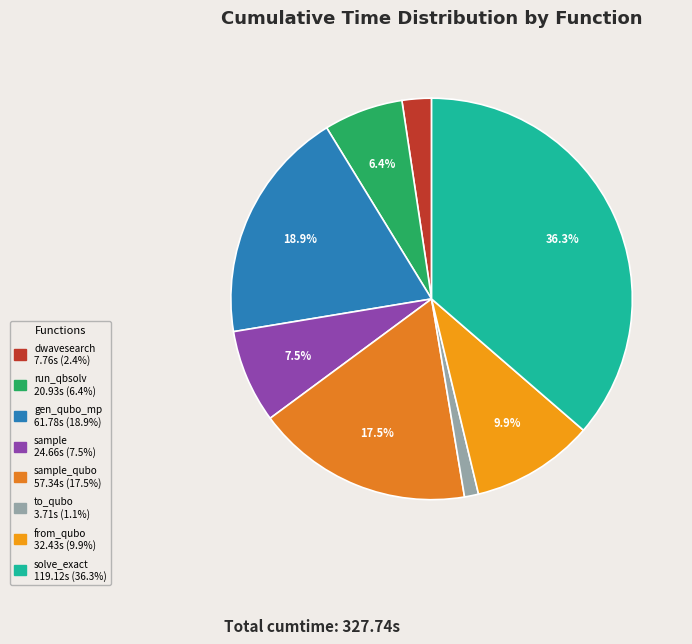

To the nearest percent, what is the difference between the largest and smallest slice percentages?

35%